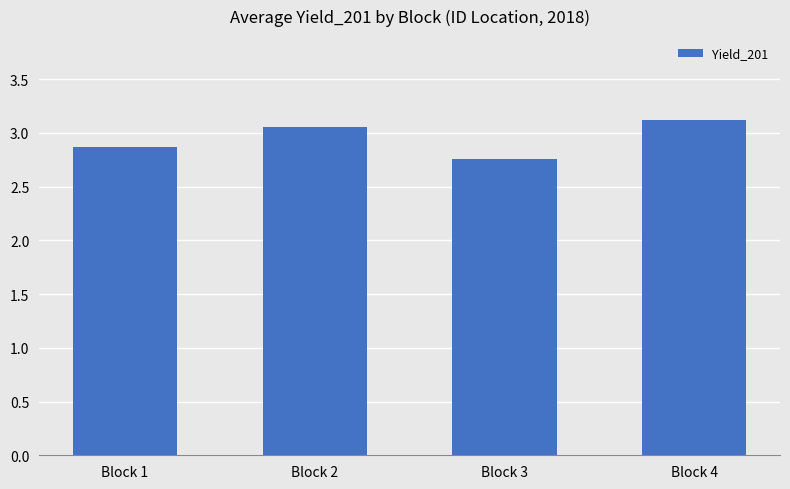

What is the change in value from Block 1 to Block 3?

-0.1